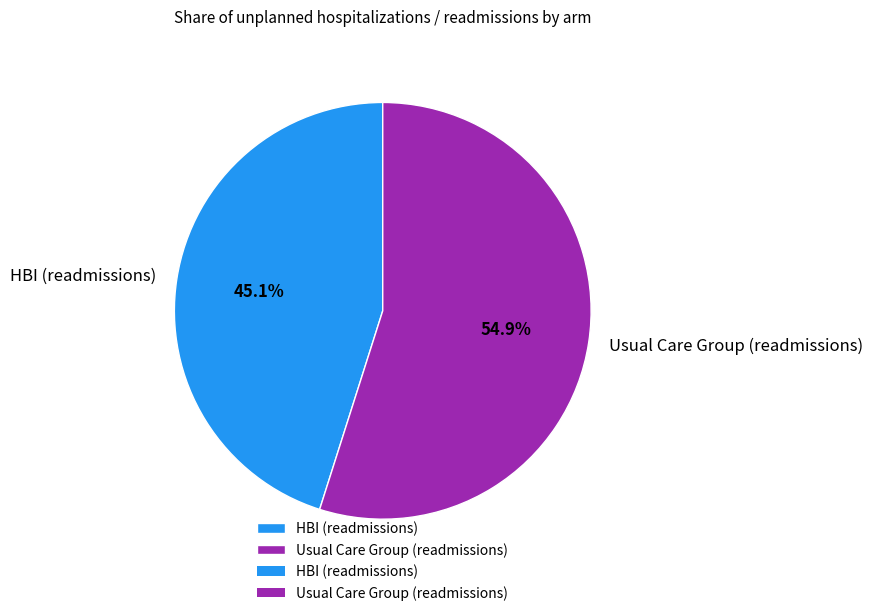

To the nearest percent, what is the difference between the largest and smallest slice percentages?

10%